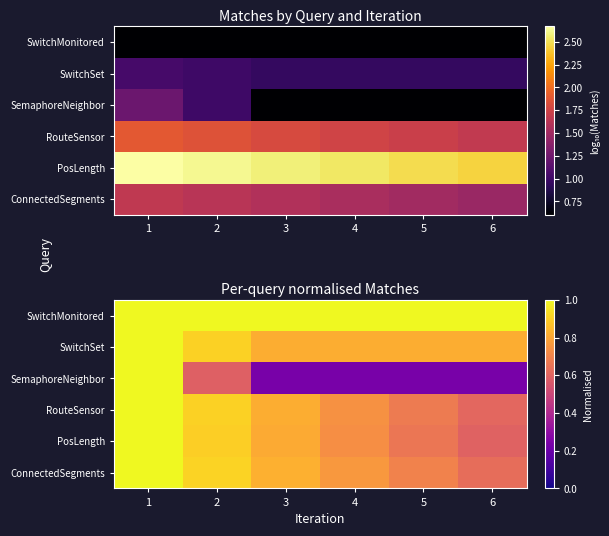

How many categories are shown in the chart?

6